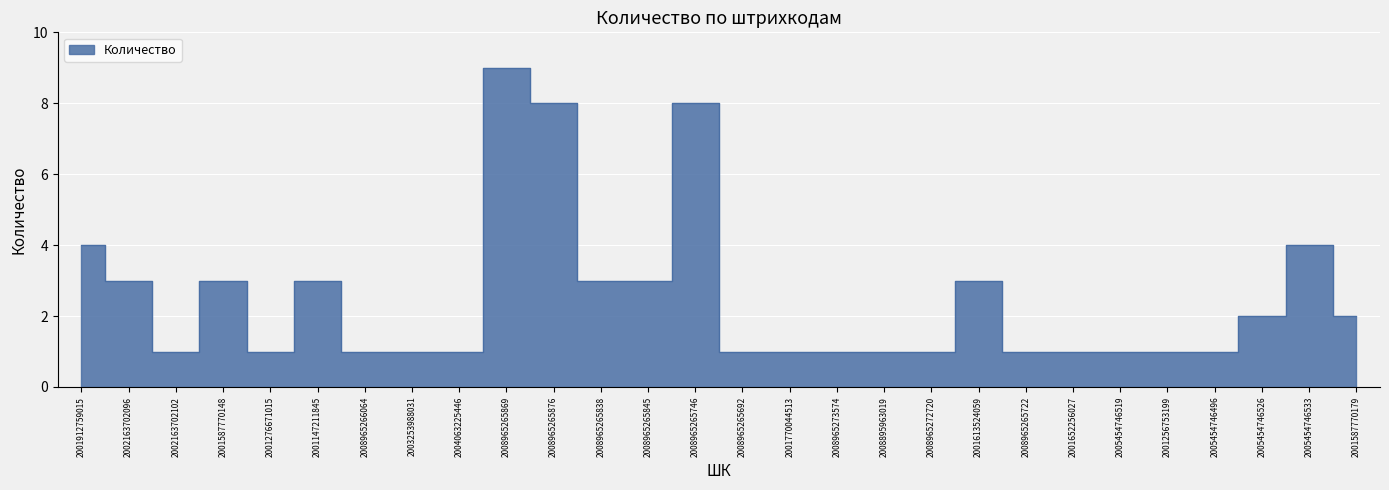

What is the difference between the maximum and second lowest values?

8